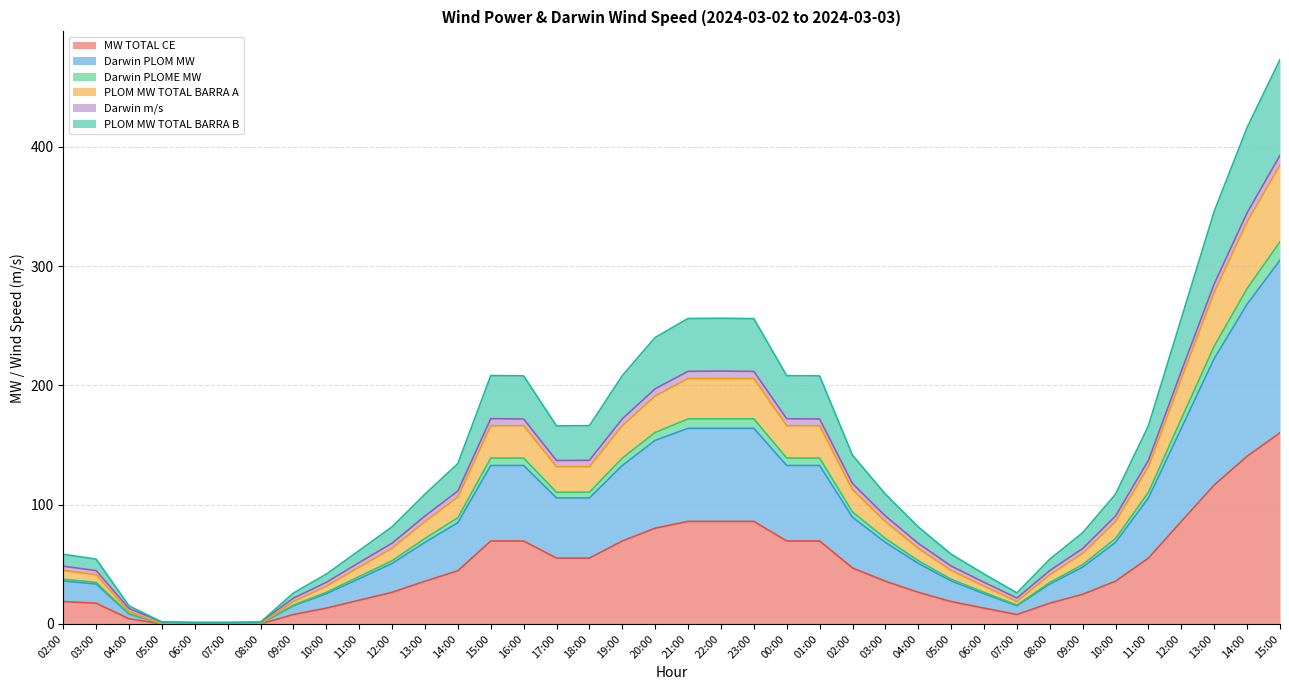

Which label corresponds to the smallest value in the chart?

05:00